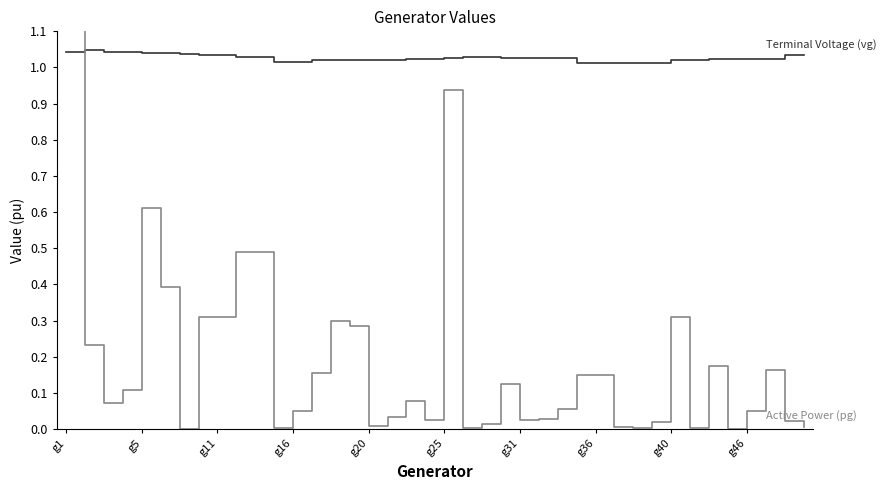

List the series in order of their overall mean, lowest first.

Active Power (pg), Terminal Voltage (vg)